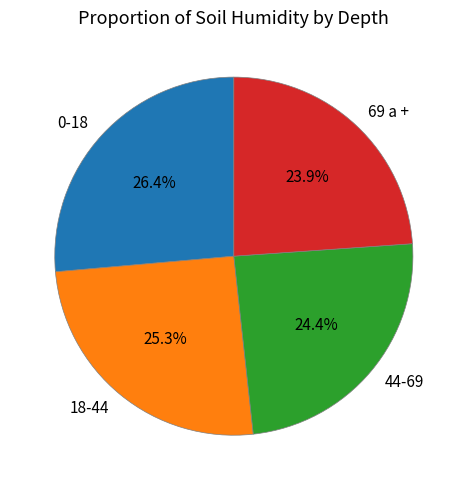

To the nearest percent, what is the difference between the 44-69 and 18-44 slice percentages?

1%